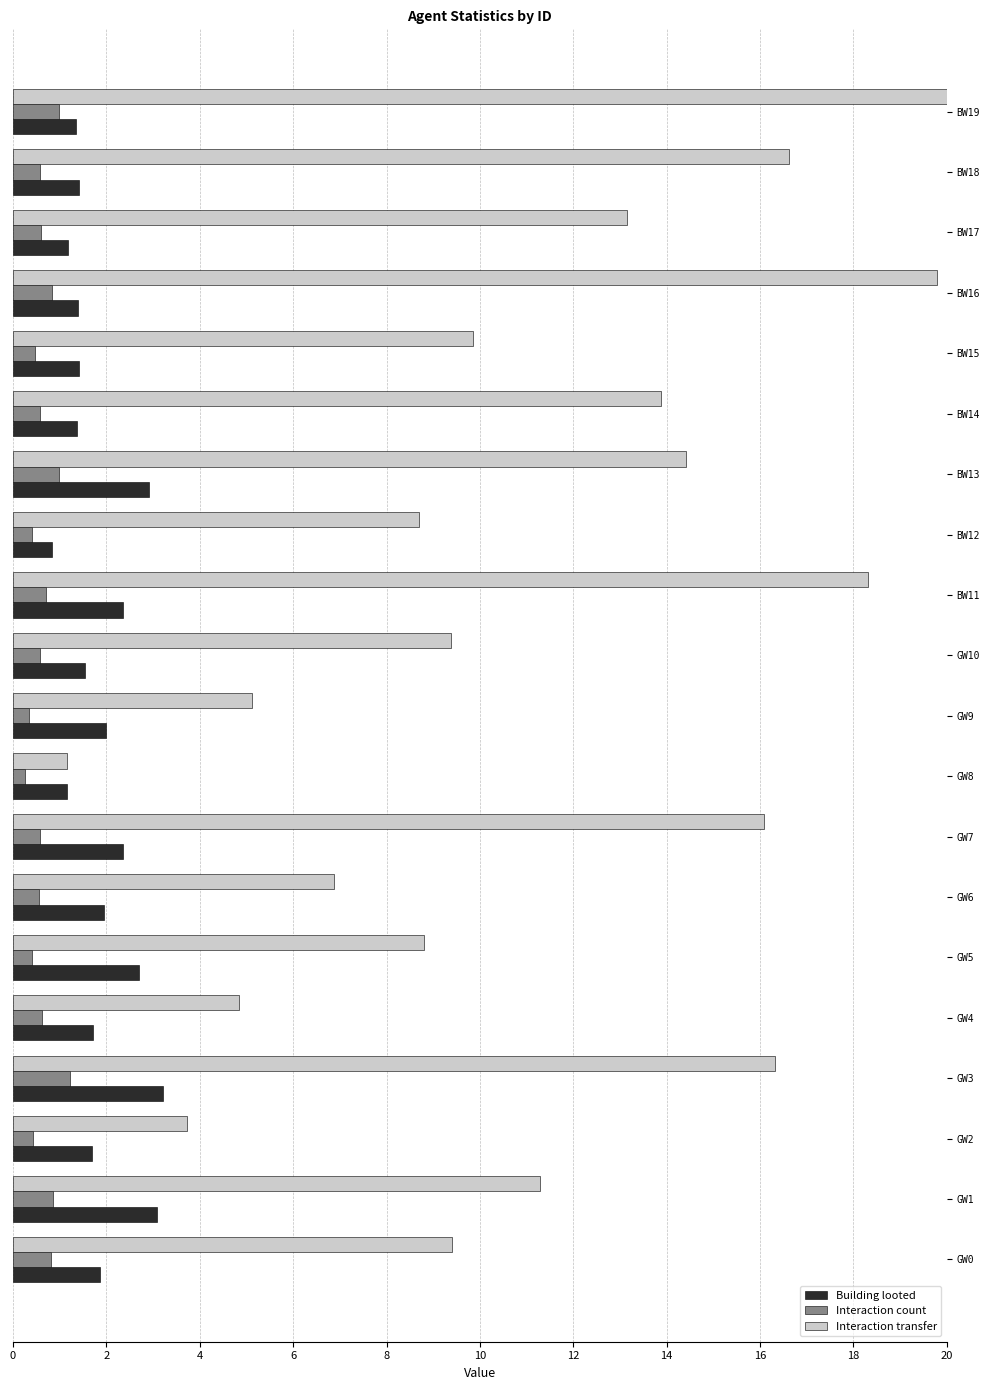

List the series in order of their peak value, lowest first.

Interaction count, Building looted, Interaction transfer